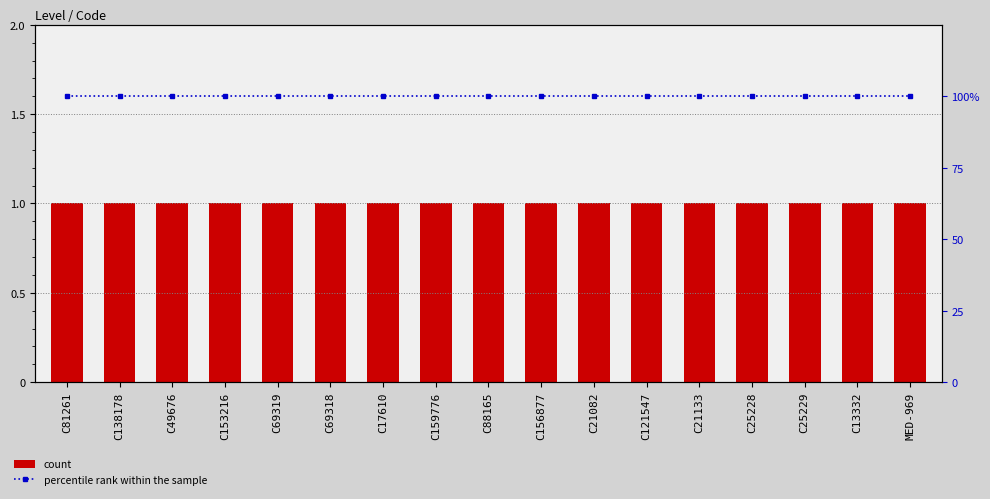

What is the minimum value shown in the chart?

1